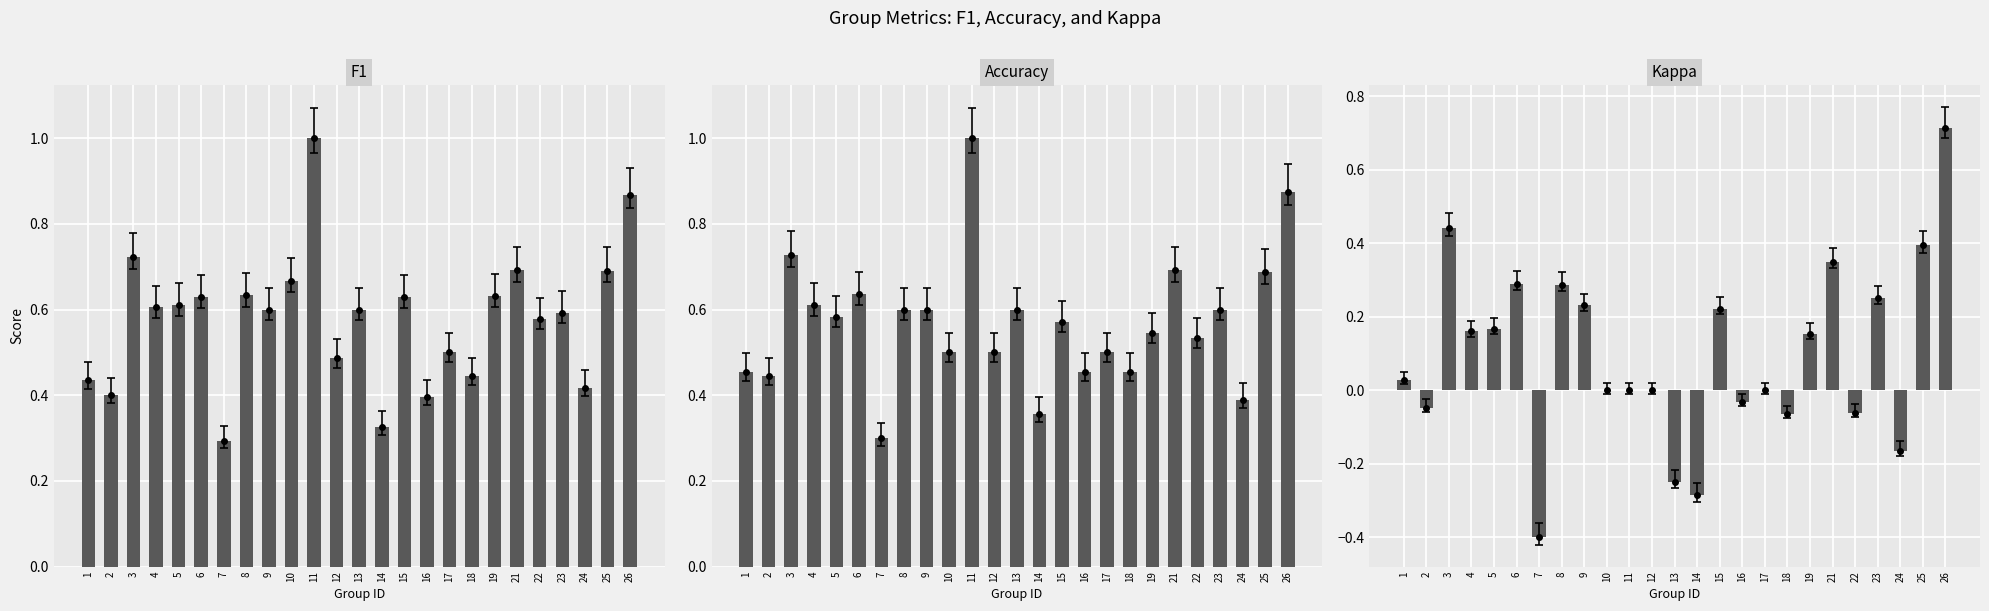

The kappa series shows -0.0 at 16. True or false?

True